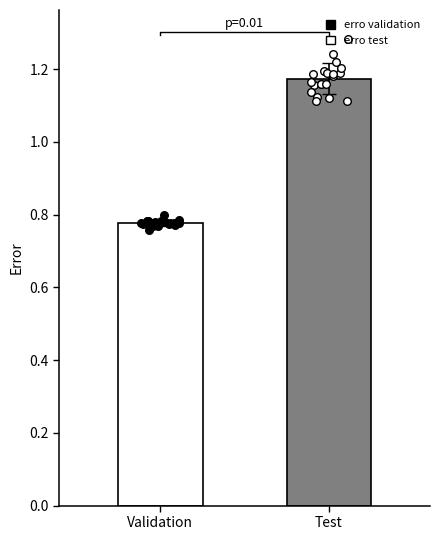

Which series reaches the minimum Y coordinate?

erro validation